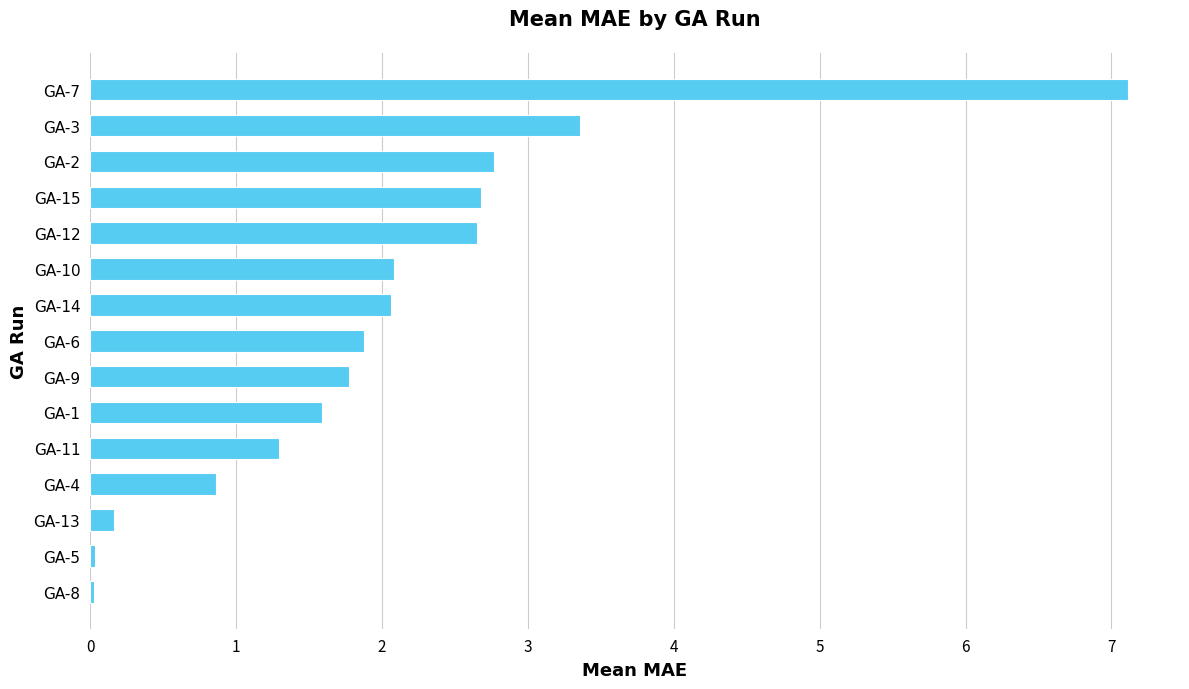

What is the change in value from GA-14 to GA-3?

+1.3